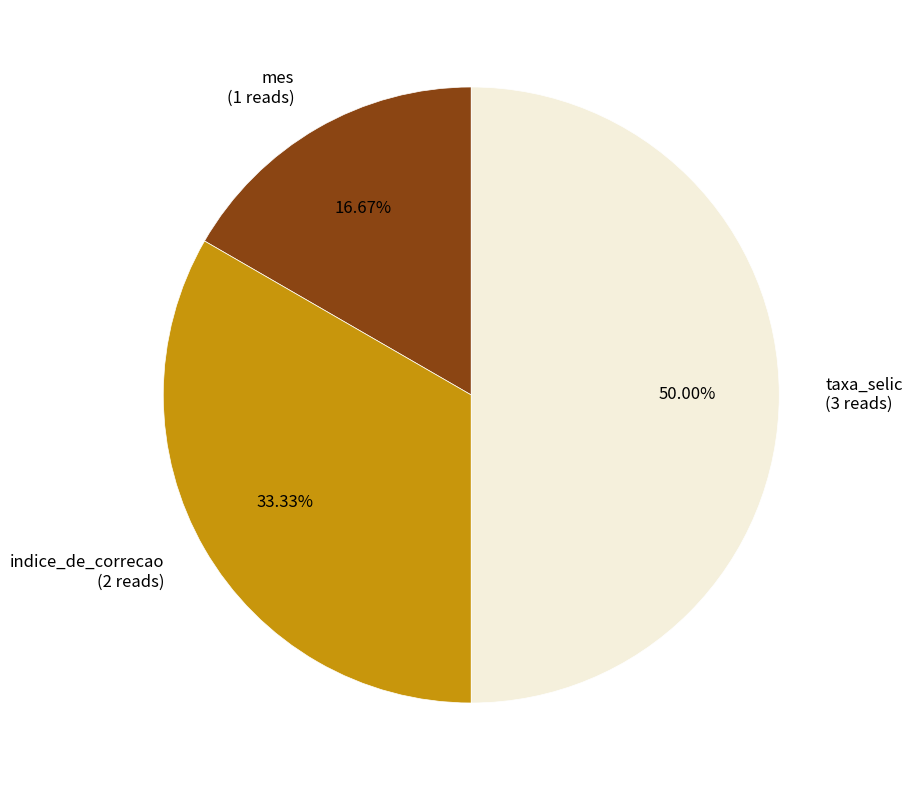

What percentage do mes and taxa_selic together represent?

66.7%